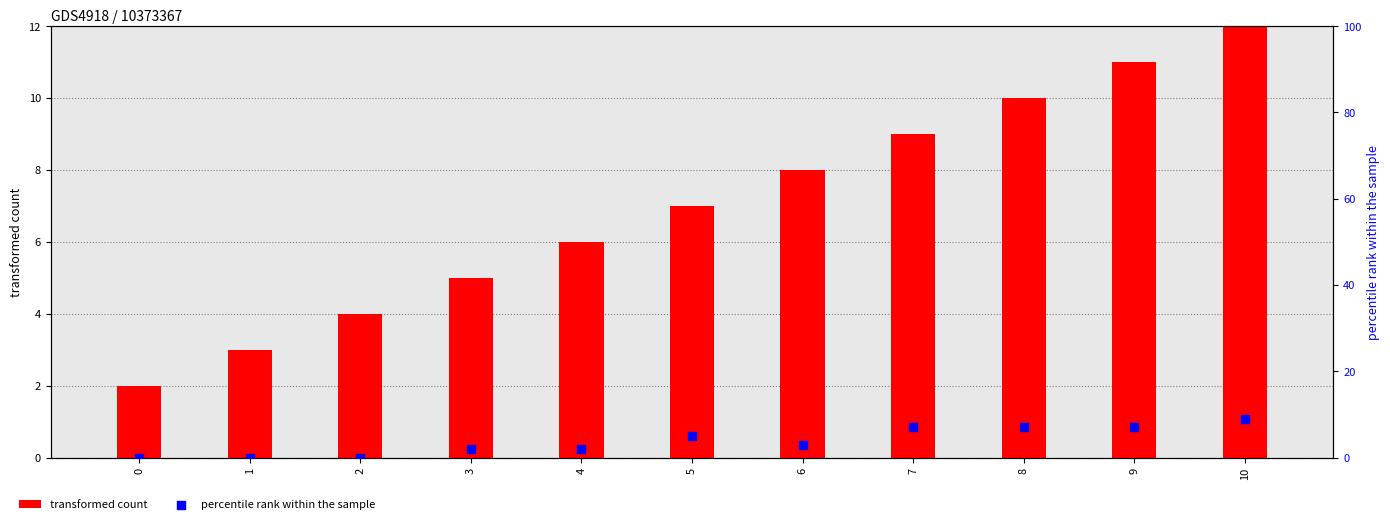

Which series has the largest total across all categories?

transformed count